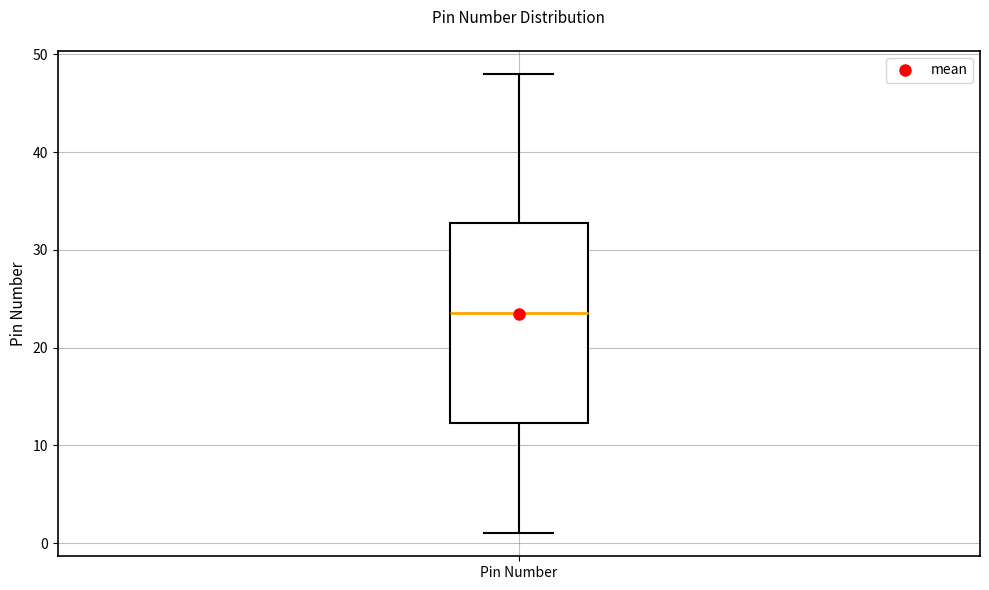

Read this box plot against the y-axis: the position of the median line, the range covered by the box, and the ends of both whiskers. The values are not printed on the chart, so give them approximately, as read against the axis.

median 24, box 12 to 33, whiskers 1 to 48